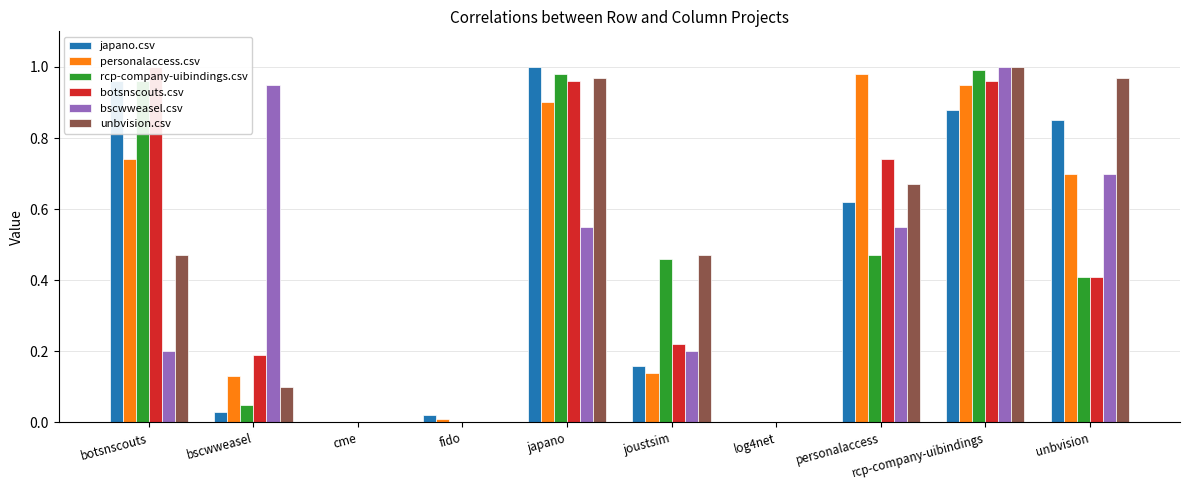

What is the spread (max minus min) of values at joustsim?

0.3